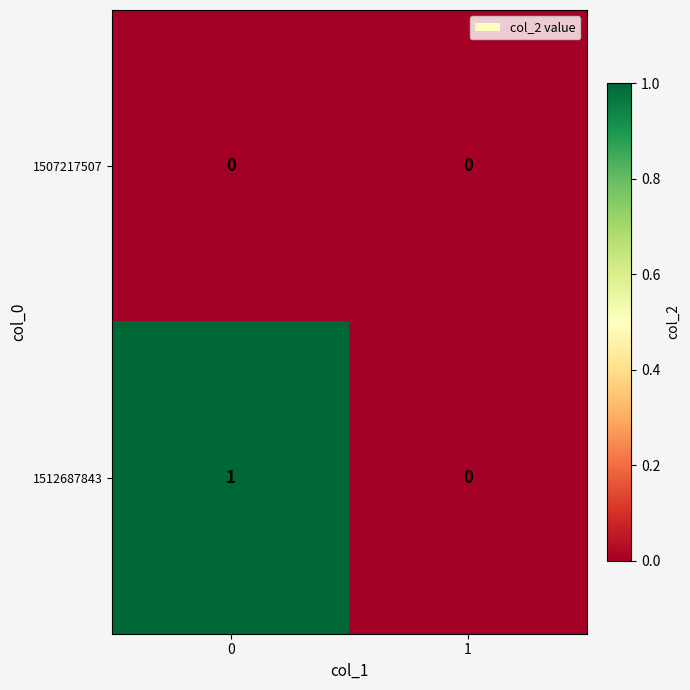

How many distinct data groups are displayed?

2